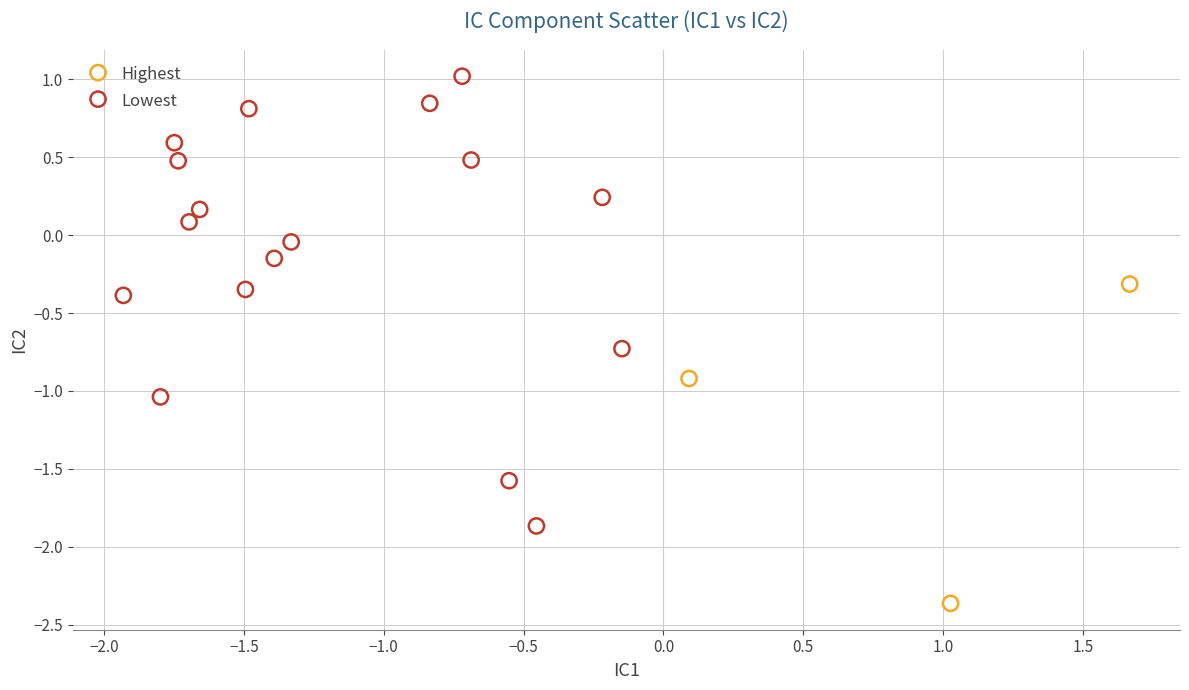

Which series contains the lowest Y value?

Highest